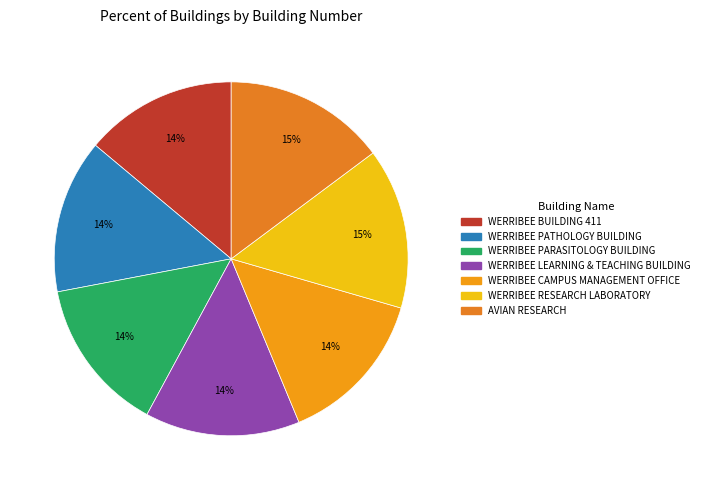

Count the number of slices in the pie.

7